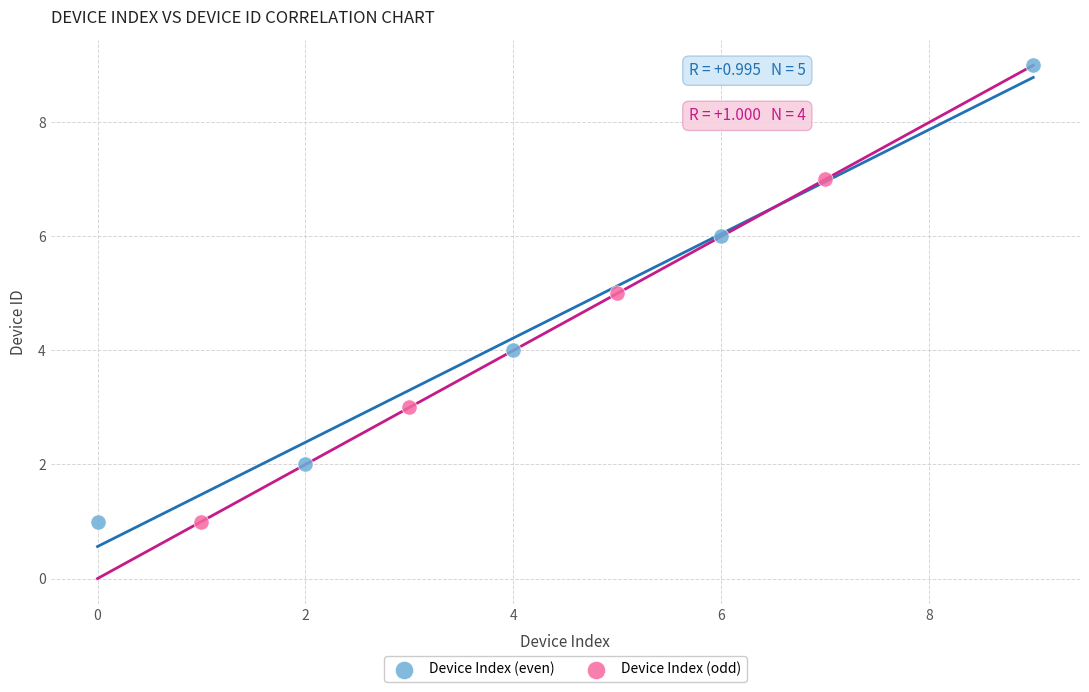

Which series has the widest spread of Y values?

Device Index (even)